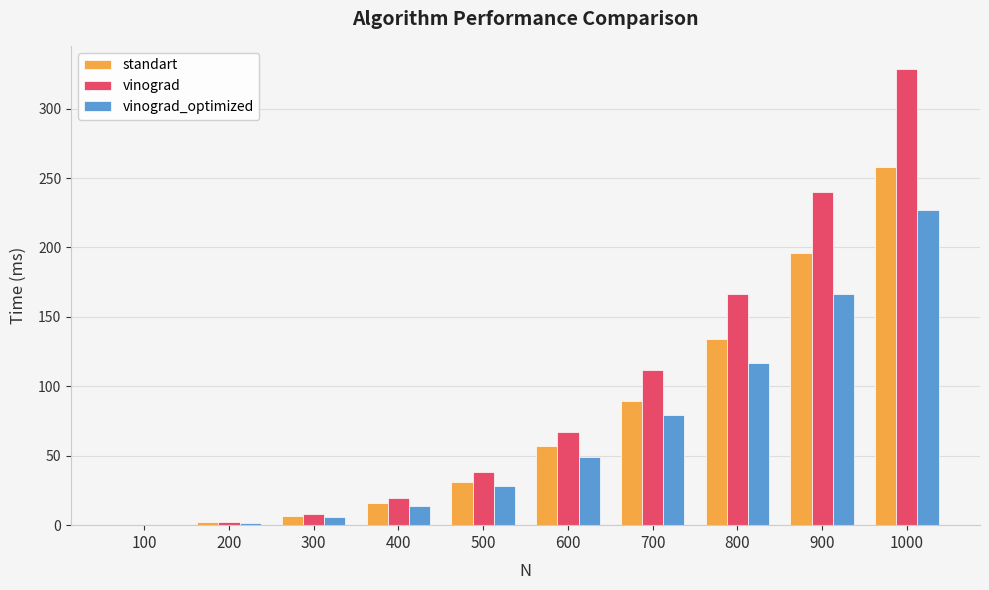

Is the value of standart at 600 greater than the value of vinograd at 1000?

No